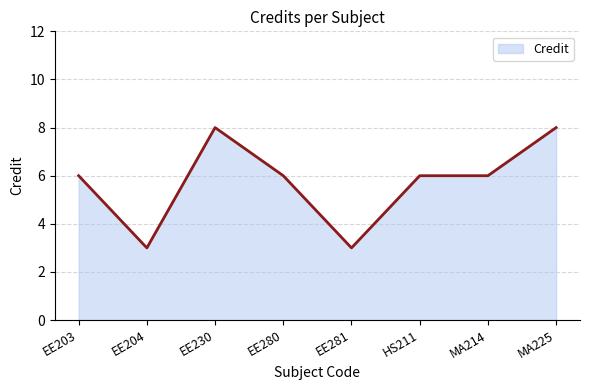

Approximately how many times larger is the value at EE204 compared to EE280?

0.5